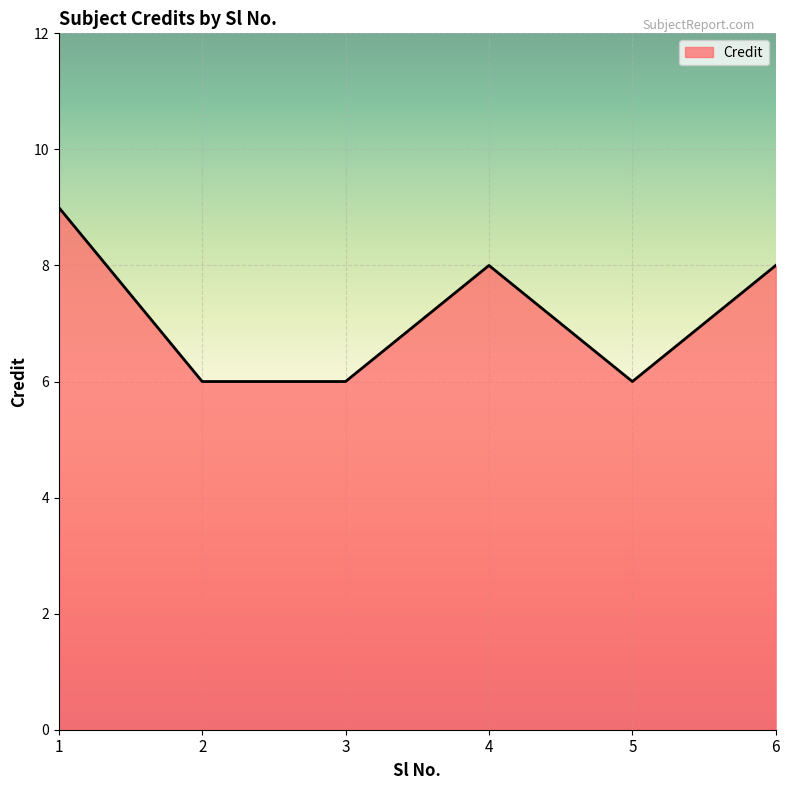

What is the approximate value at 1?

9